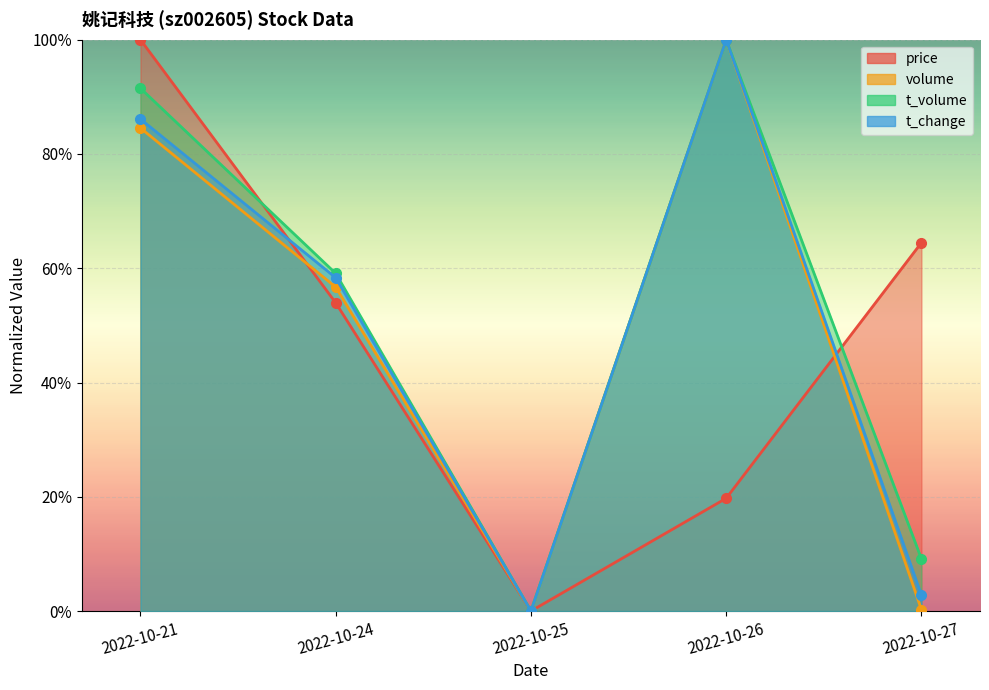

True or false: t_change has a value of 0.0 at 2022-10-25.

True